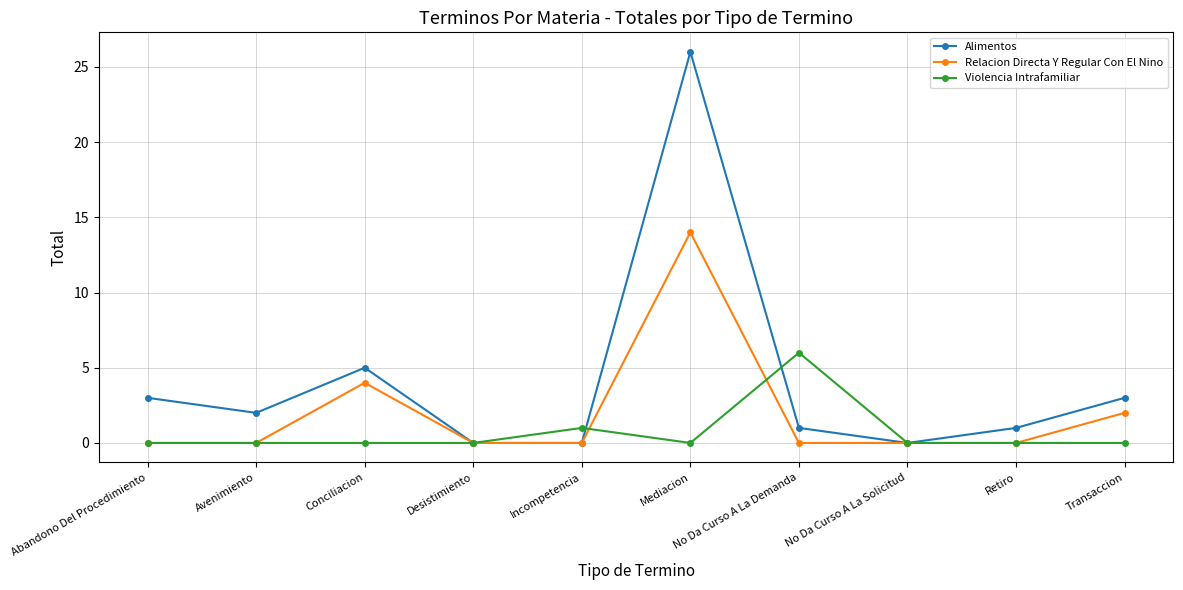

What is the value of the Relacion Directa Y Regular Con El Nino point at the 6th from the left?

14